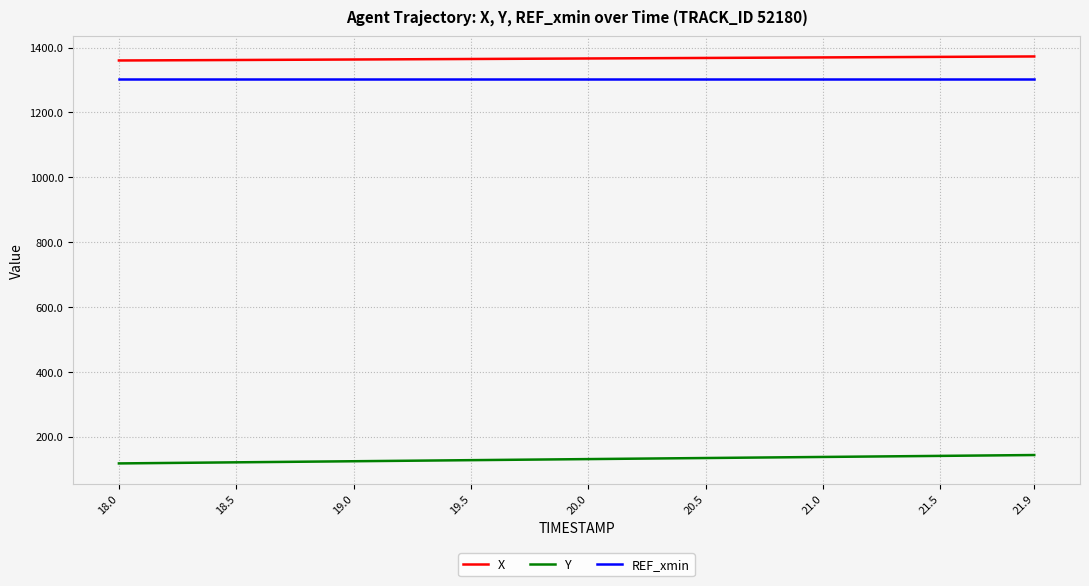

Which series has the largest total across all categories?

X